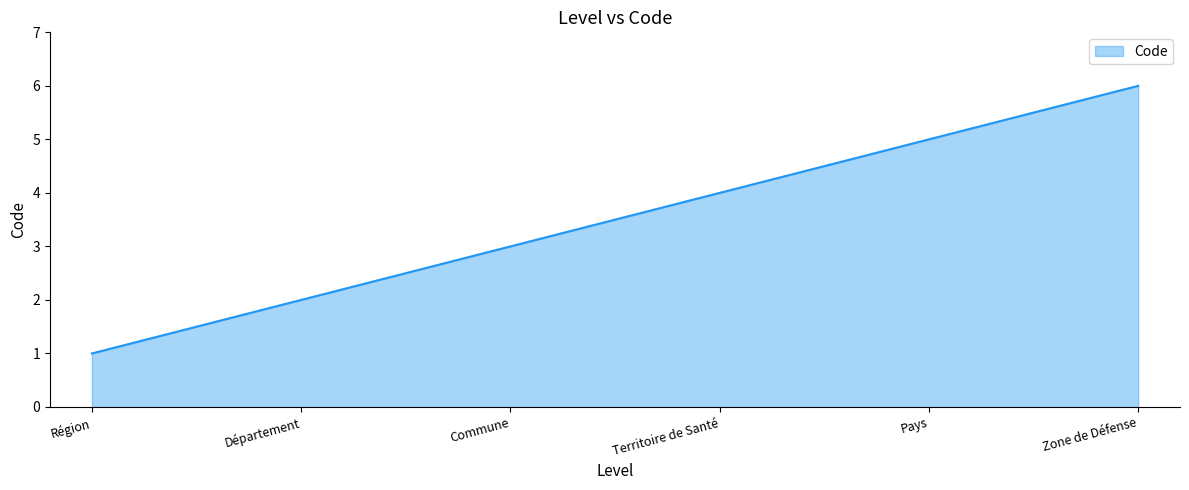

What value does the data have at Zone de Défense?

6